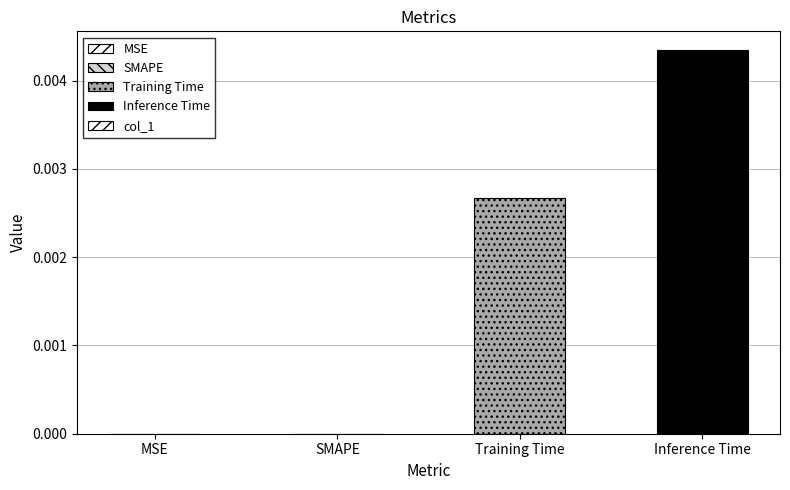

True or false: the data shows 0.0 at SMAPE.

True